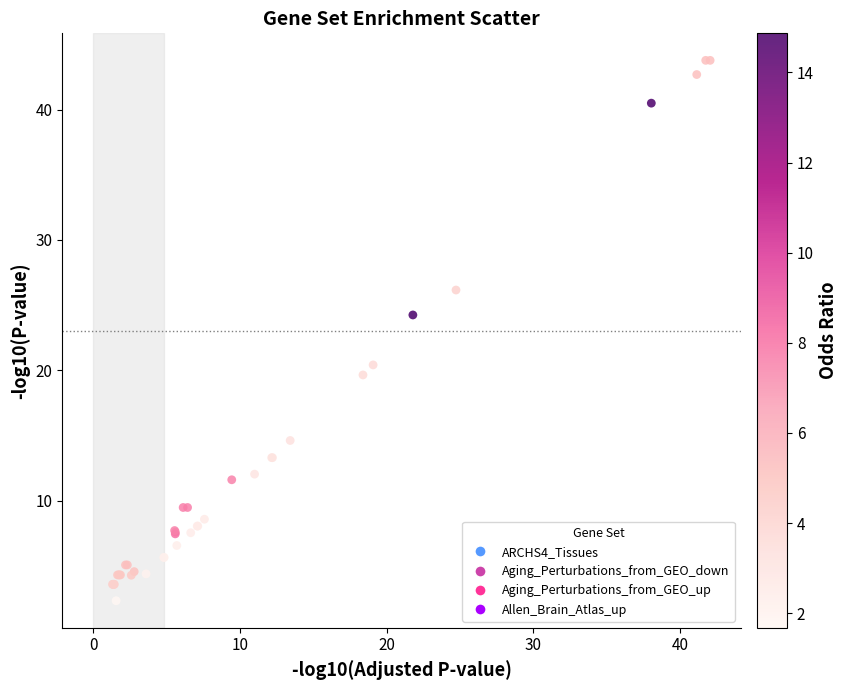

What Y value in the scatter plot is closest to 23?

24.2